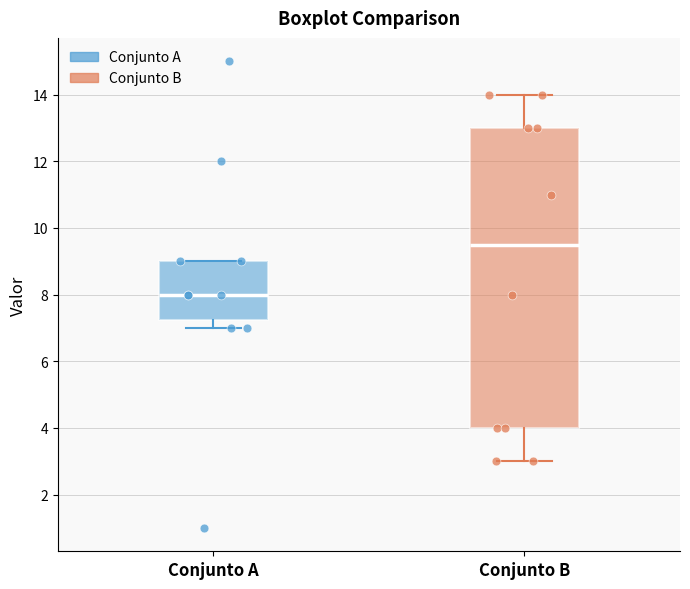

Where does the lower whisker of the box for Conjunto B end on the y-axis? The values are not printed on the chart, so give them approximately, as read against the axis.

3.0